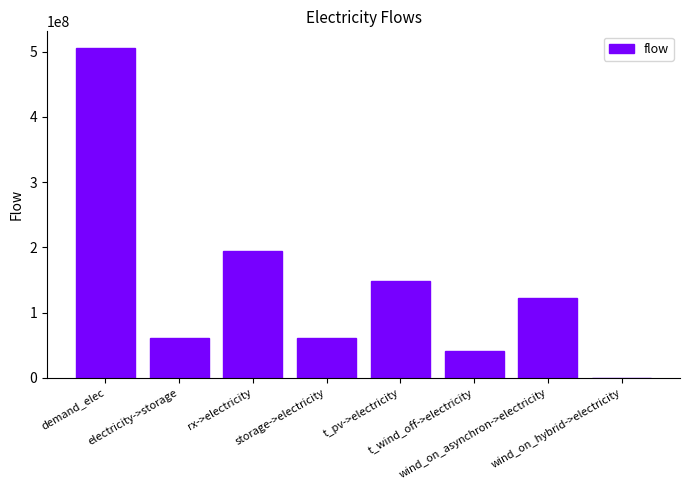

How many positive values are there?

7